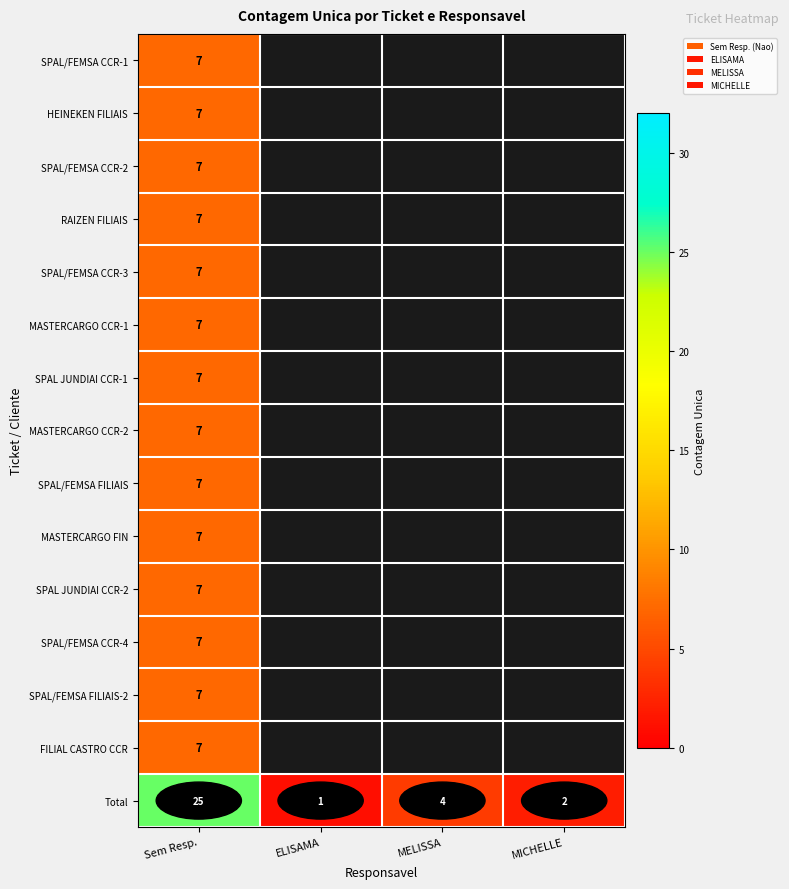

What is the average value of the Total series?

8